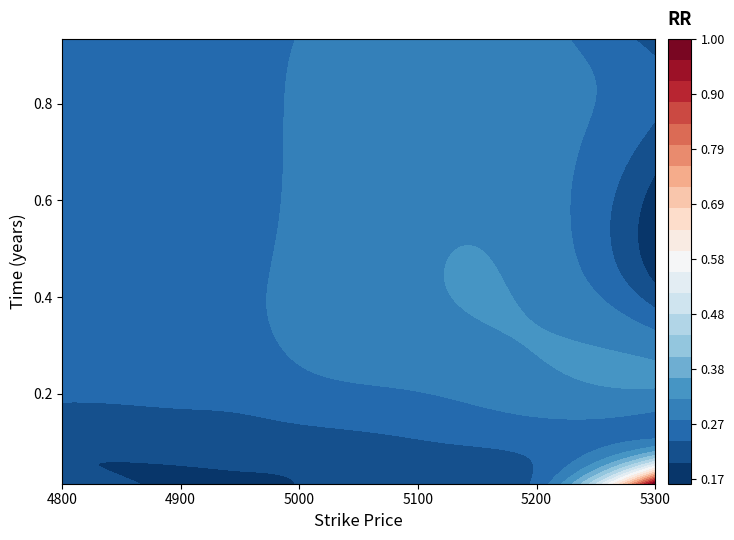

What is the difference between the highest and lowest values at 1?

0.1